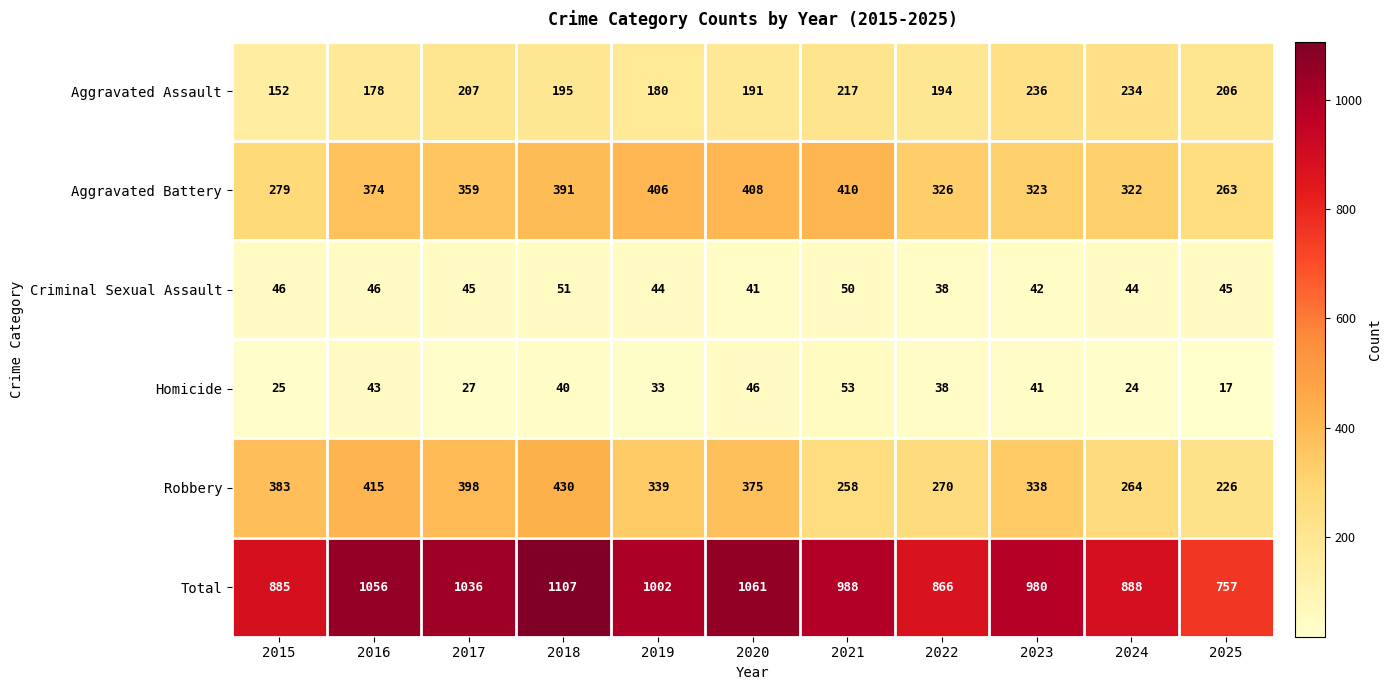

Which series has the widest spread of values?

Total